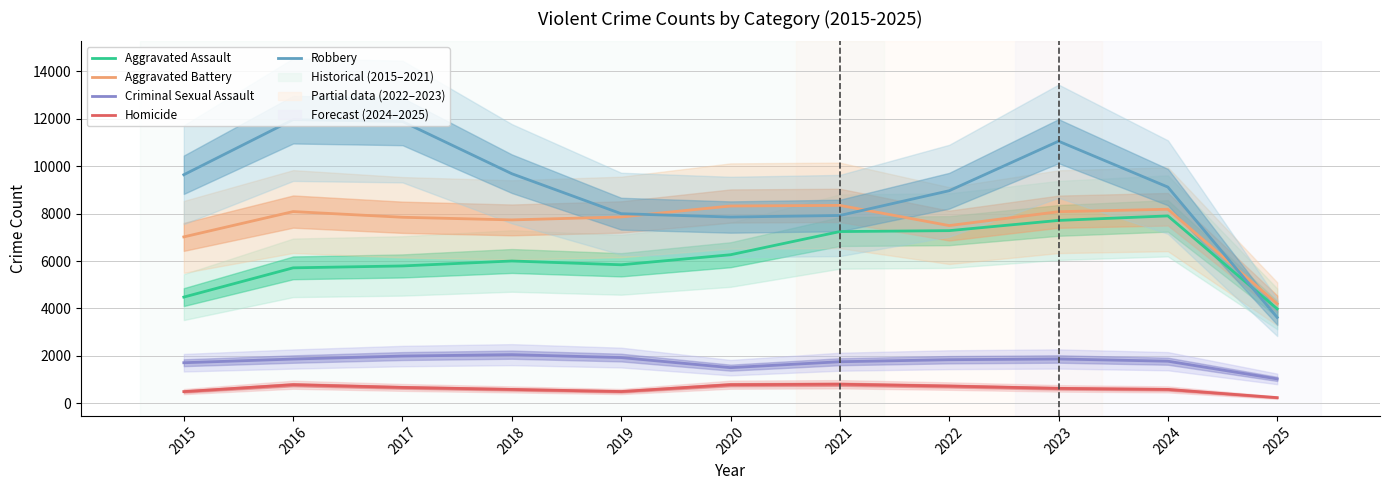

What is the difference between the maximum and minimum values in the Homicide series?

565